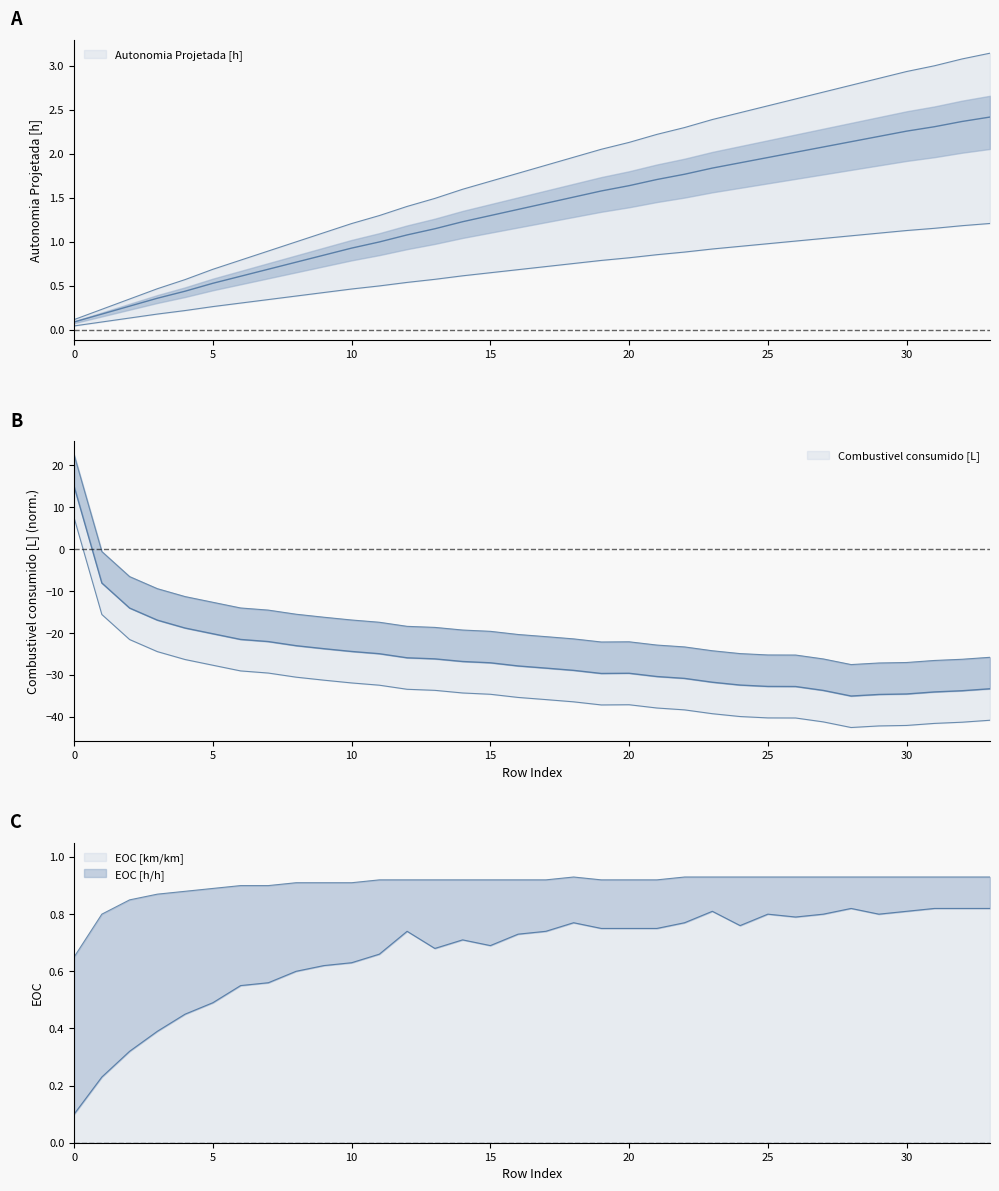

What is the difference between the EOC [h/h] values at 32 and 4?

0.1